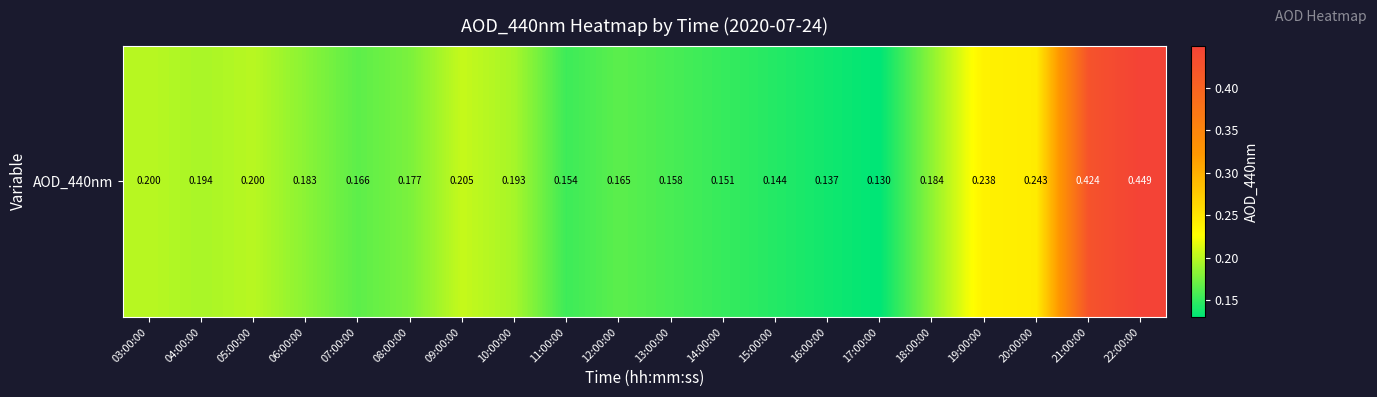

What is the approximate value at 22:00:00?

0.4